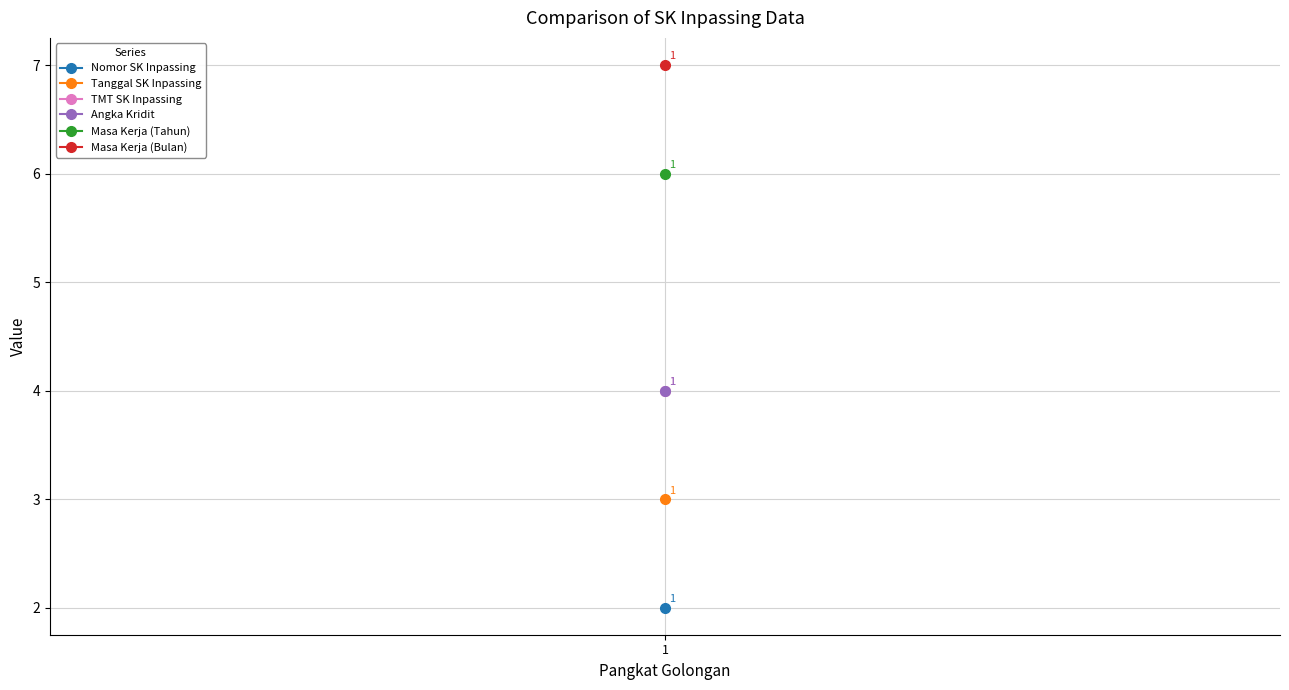

True or false: Masa Kerja (Tahun) has a value of 6 at 1.

True